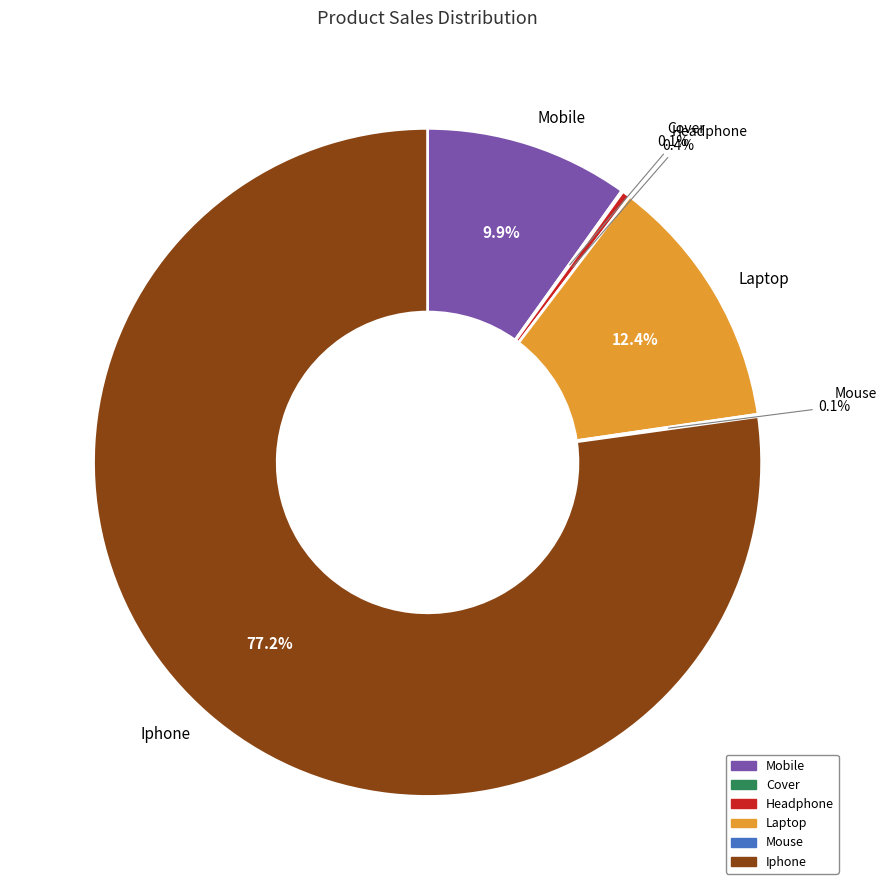

To the nearest percent, what is the difference between the Laptop and Headphone slice percentages?

12%